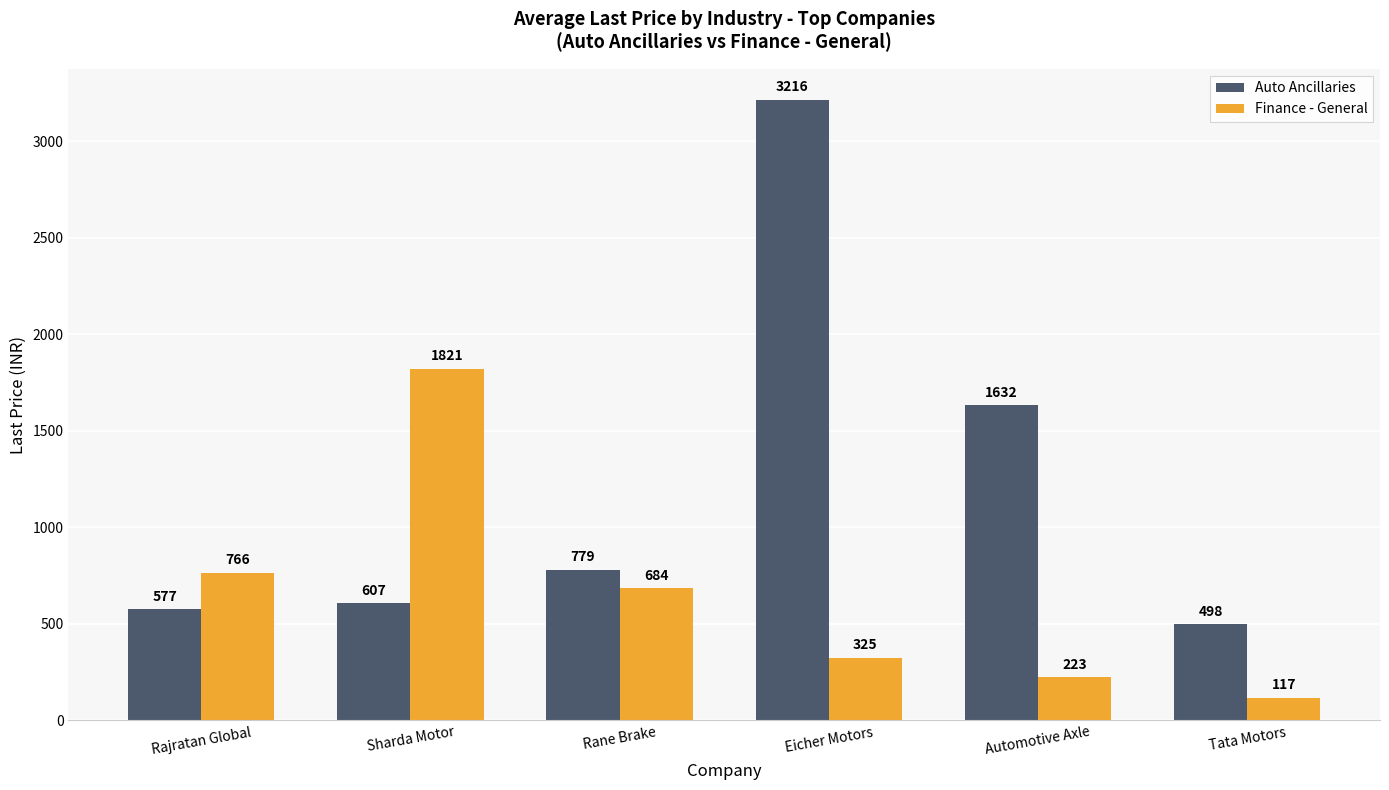

What value does the Auto Ancillaries series have at Tata Motors?

497.6